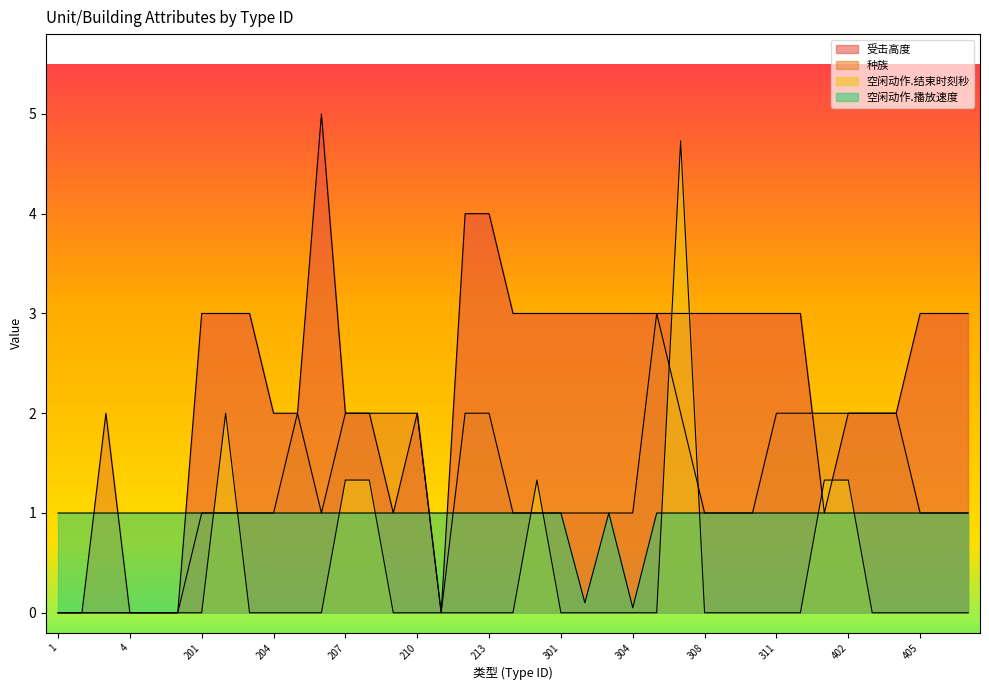

Which series ends up on top after the final intersection of 空闲动作.播放速度 and 种族?

种族